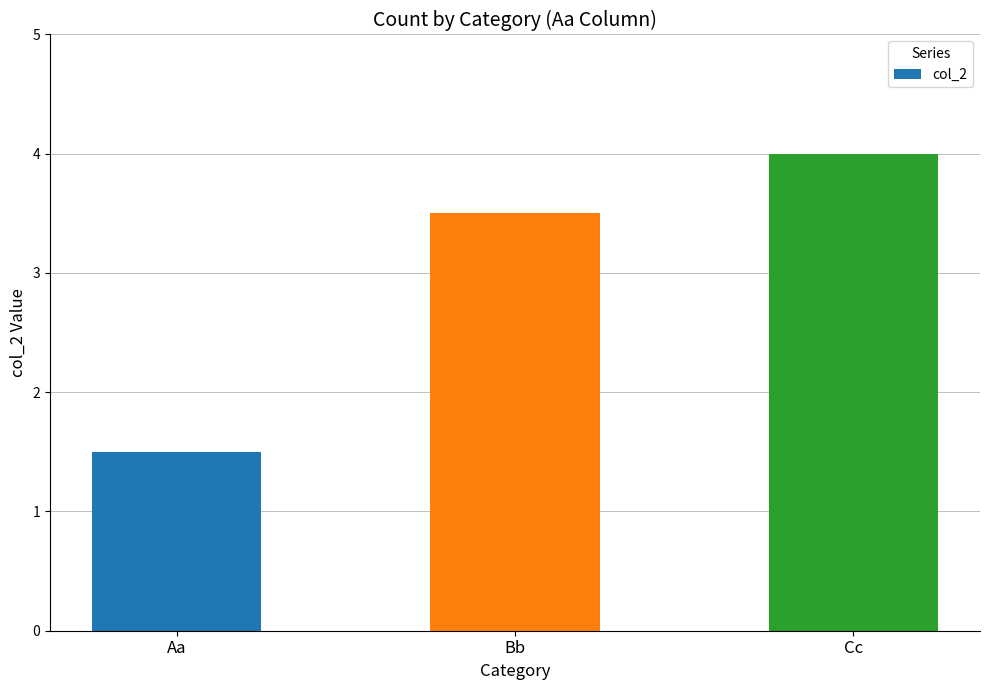

How many values are between 1 and 4?

3